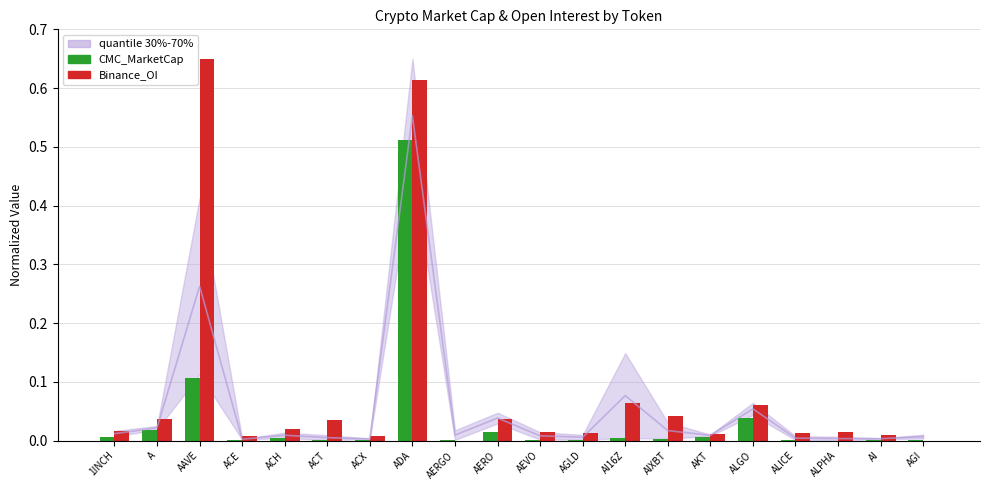

The value of Binance_OI at ACX is 0.0. True or false?

True